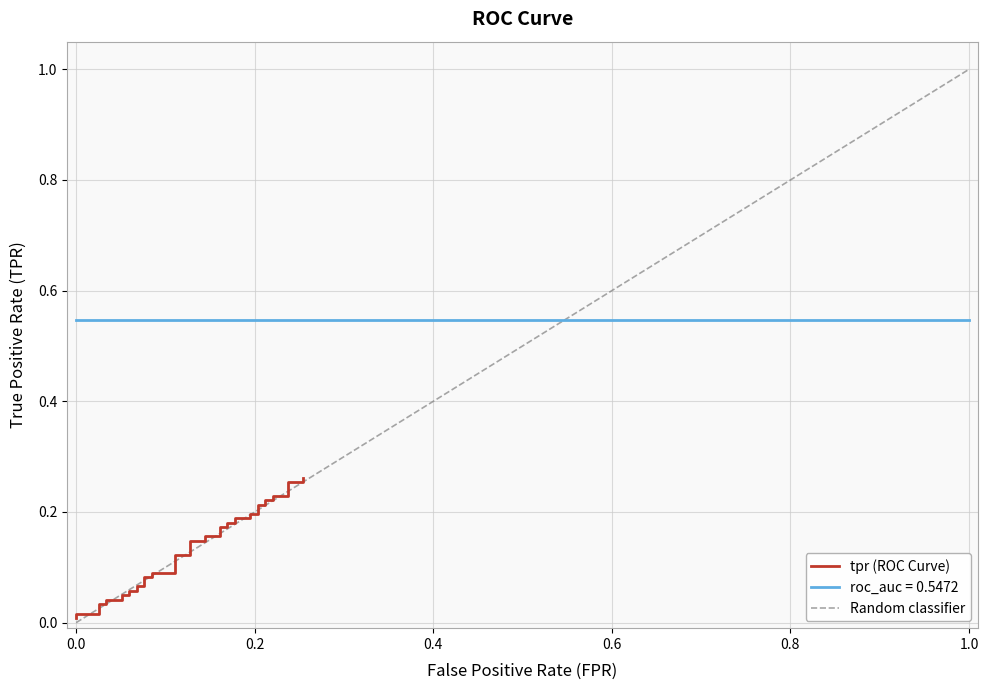

Reading right to left, what are all the values shown in this chart?

0.3	0.3	0.3	0.2	0.2	0.2	0.2	0.2	0.2	0.2	0.2	0.2	0.2	0.2	0.2	0.2	0.2	0.2	0.2	0.1	0.1	0.1	0.1	0.1	0.1	0.1	0.1	0.1	0.1	0.1	0.1	0.0	0.0	0.0	0.0	0.0	0.0	0.0	0.0	0.0